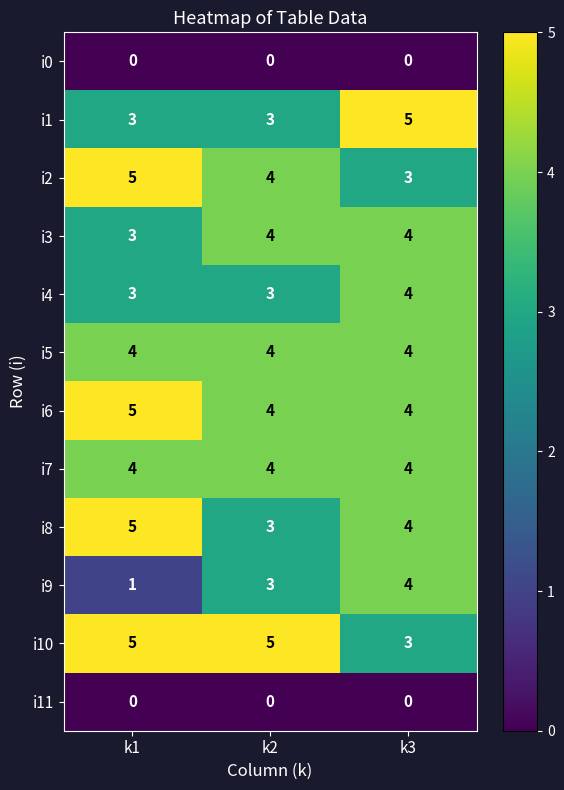

How many distinct data groups are displayed?

12